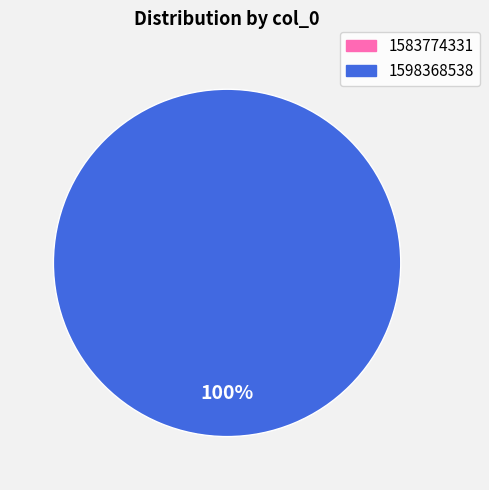

What is the change in value from 1583774331 to 1598368538?

+1